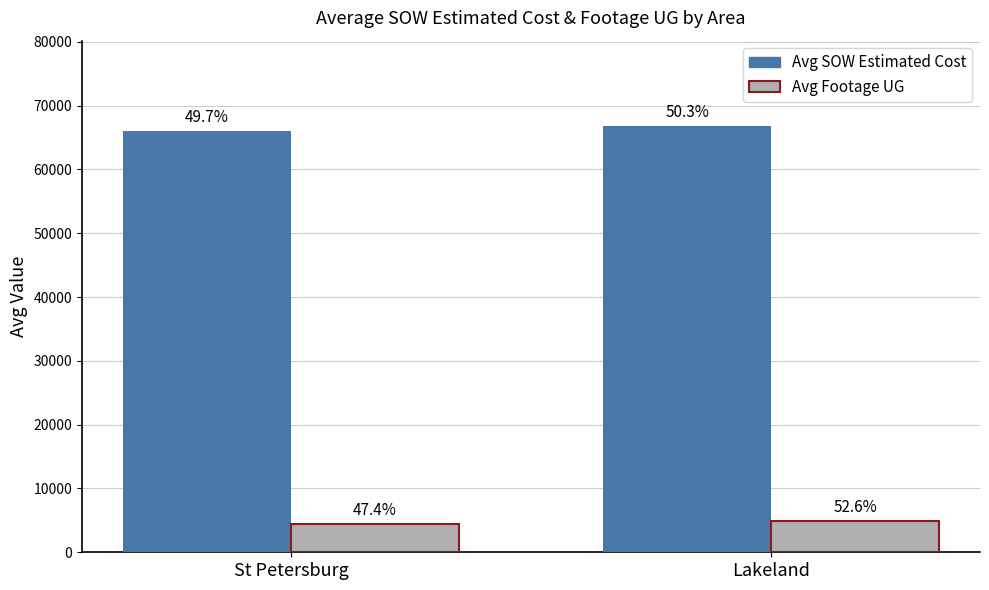

Rank the series at Lakeland from highest to lowest value.

Avg SOW Estimated Cost, Avg Footage UG